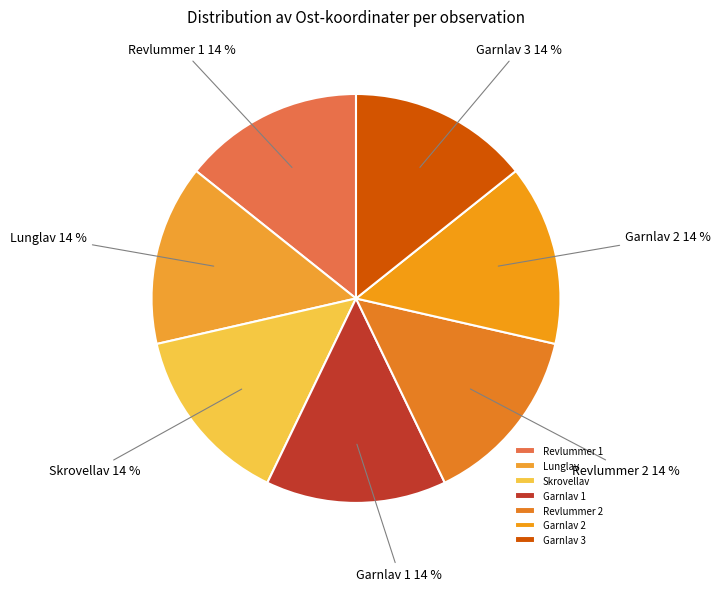

True or false: Skrovellav accounts for 14% of the total.

True